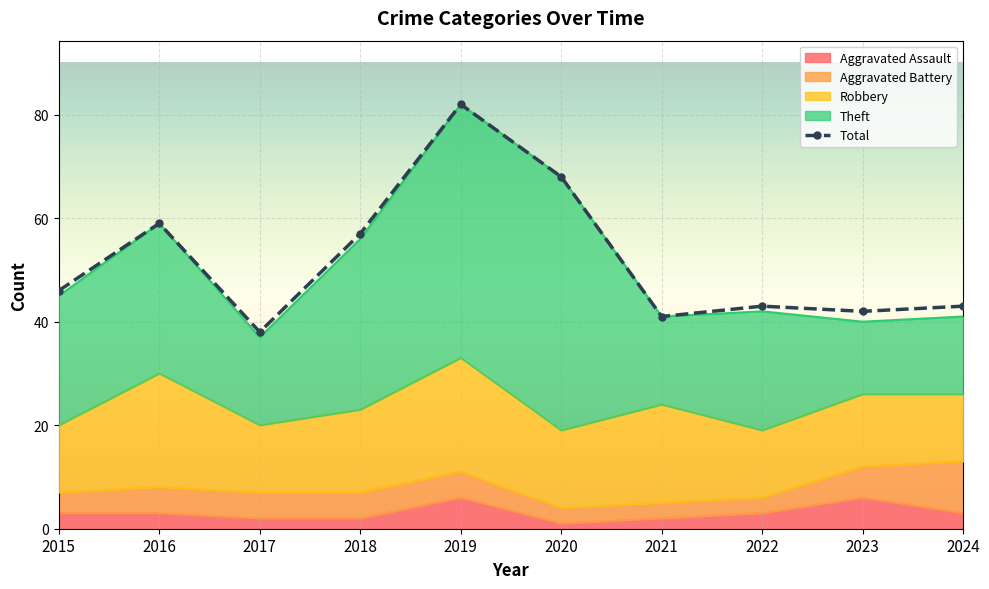

What is the value of the Aggravated Battery point at the 2nd from the left?

5